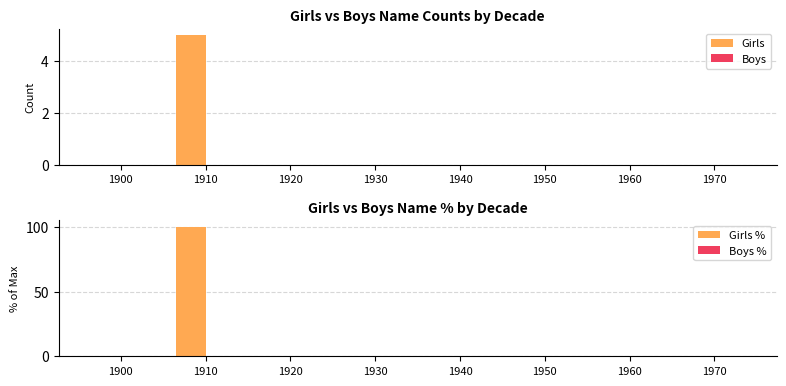

Which series has the widest spread of values?

Girls %